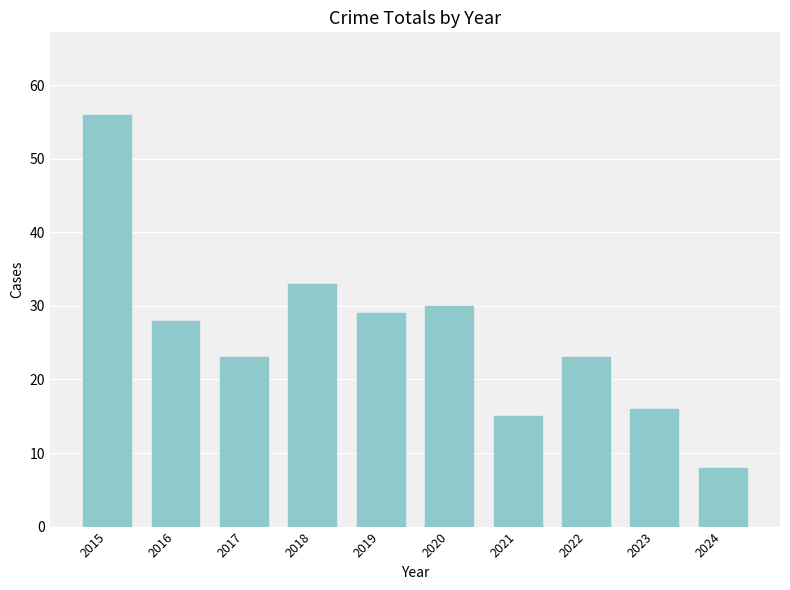

How many categories are shown in the chart?

10